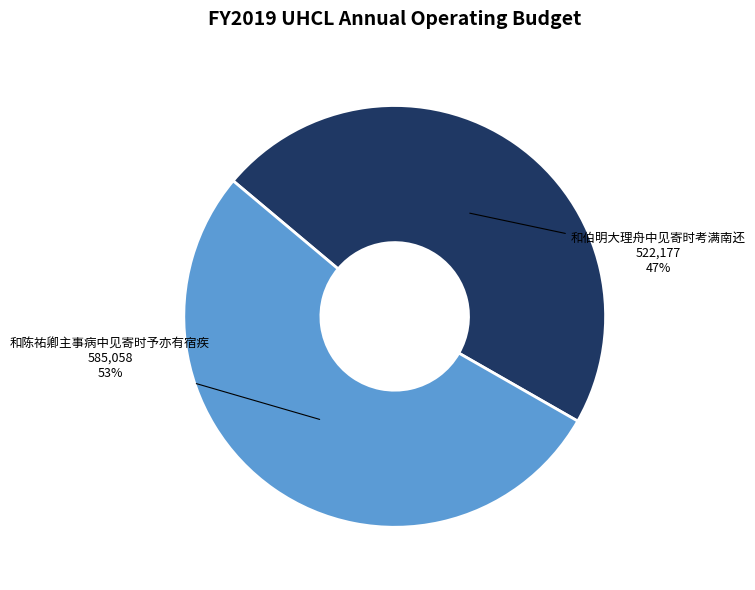

Do 和陈祐卿主事病中见寄时予亦有宿疾 and 和伯明大理舟中见寄时考满南还 together represent more than half of the pie?

Yes